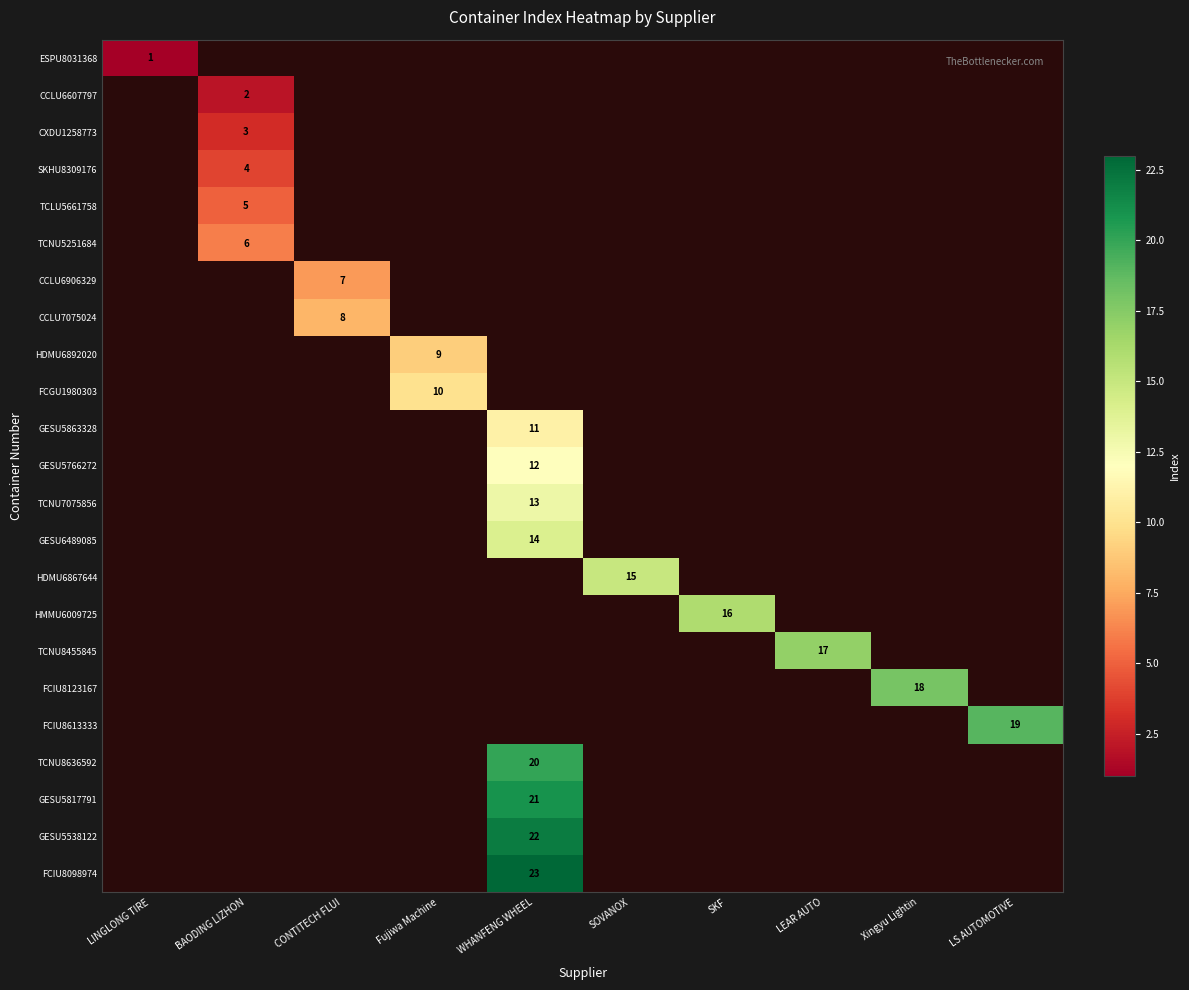

True or false: HDMU6867644 has a value of 15 at SOVANOX.

True